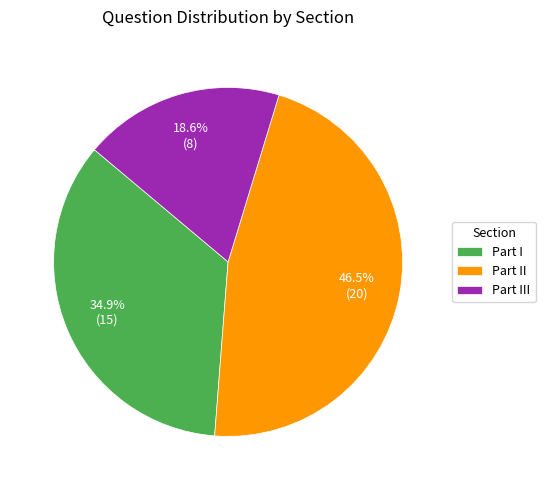

Between Part I and Part II, which is larger?

Part II